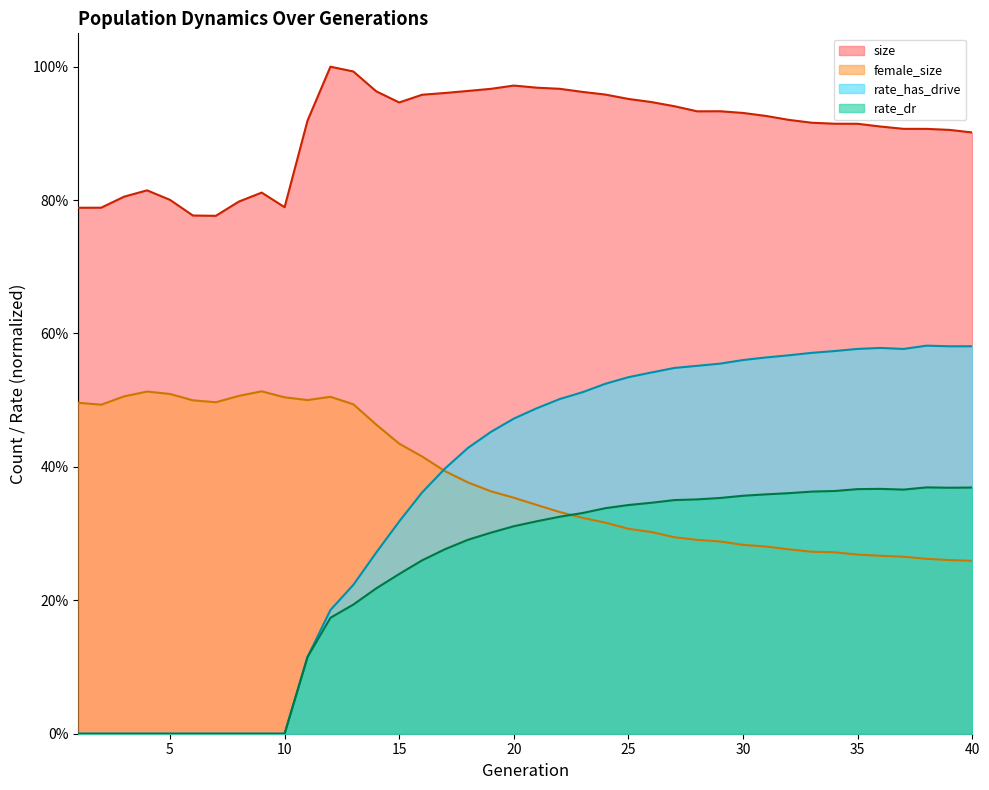

Is it true that rate_has_drive equals 0.9 at 32?

False